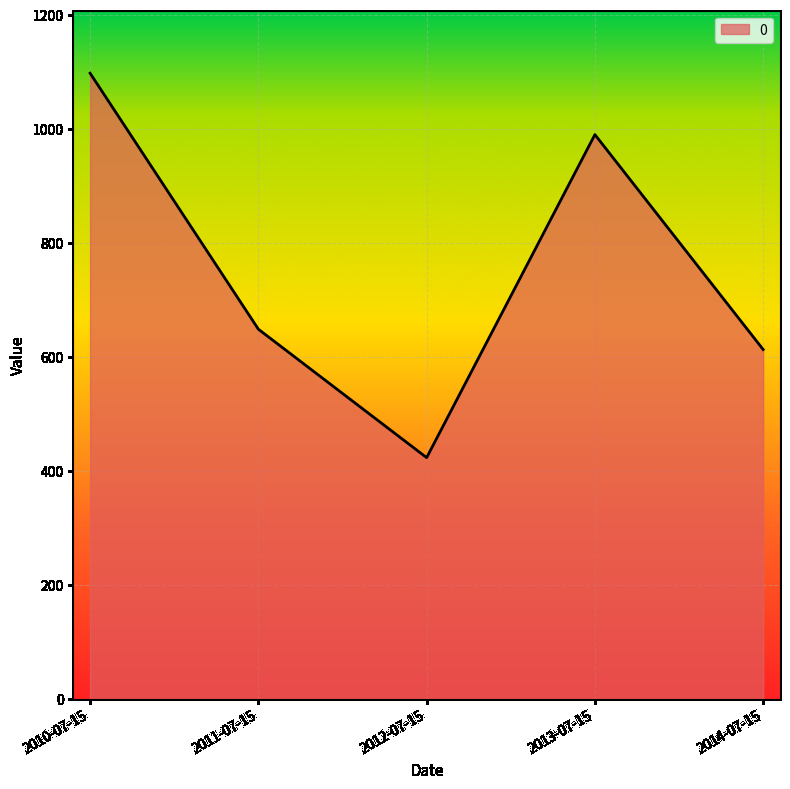

At which category does the data reach its first local peak?

2013-07-15